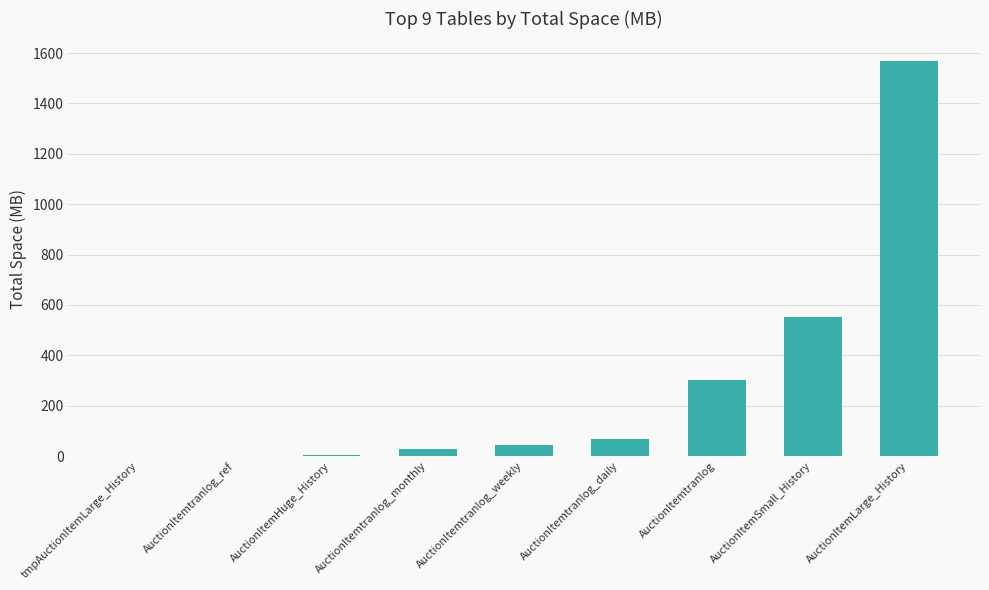

Approximately how many times larger is the value at AuctionItemSmall_History compared to AuctionItemtranlog_monthly?

18.4